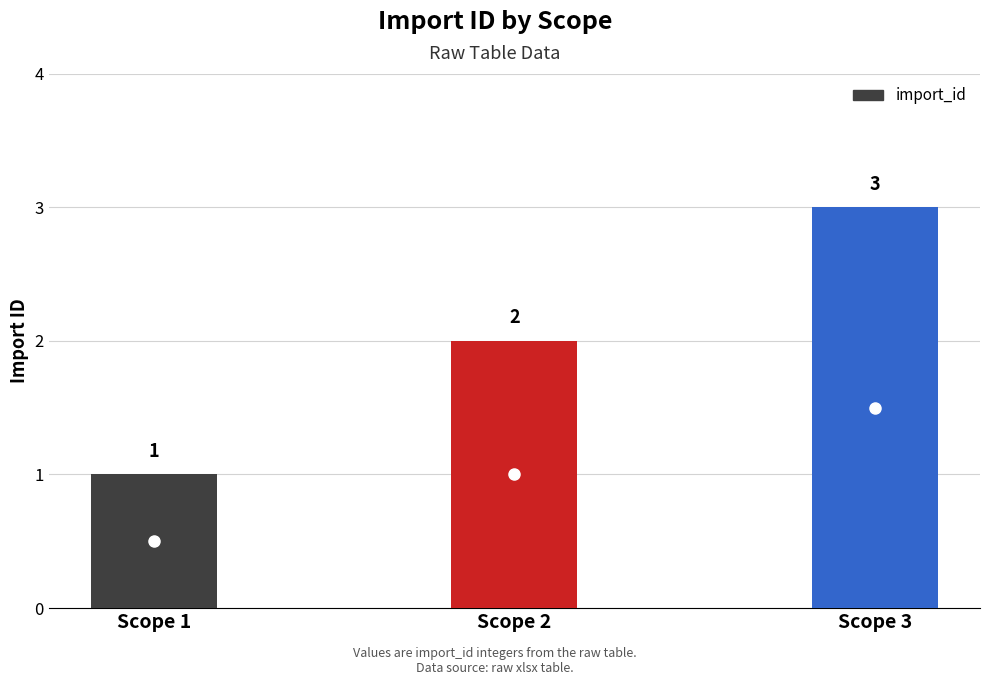

How many bars are there in total?

3